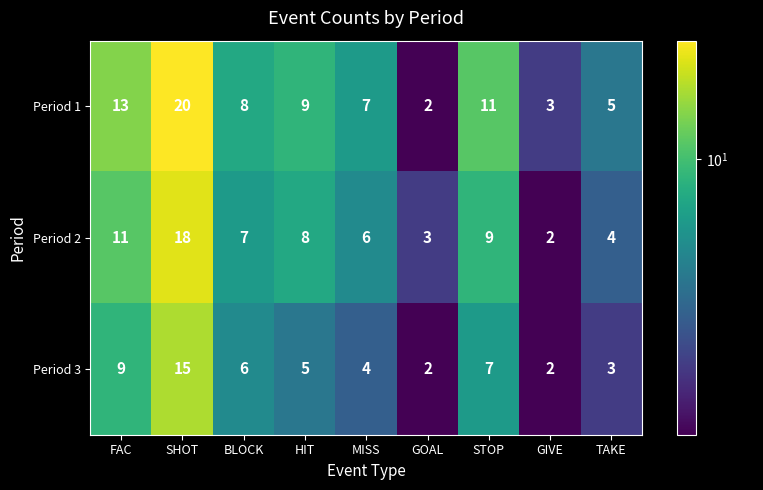

What is the sum of all Period 1 values?

78